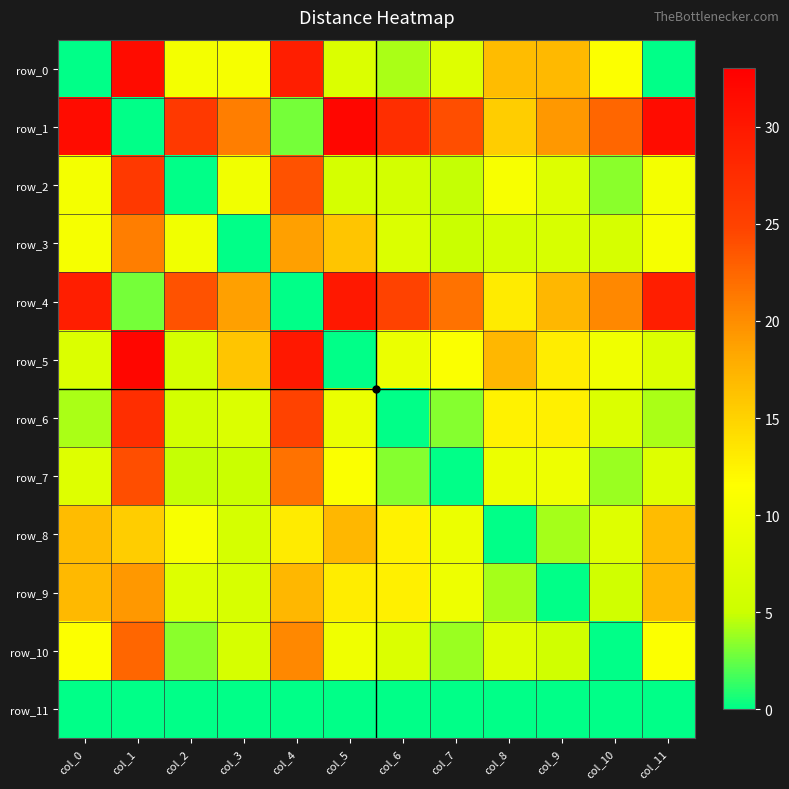

Which category has the highest value across all series?

col_5